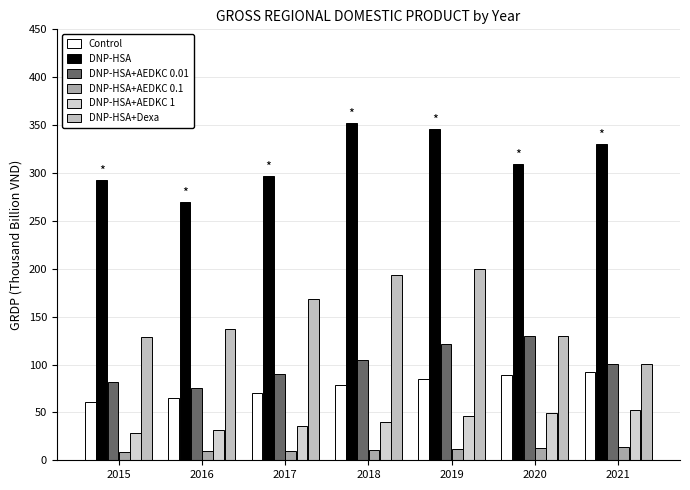

At how many categories does at least one series exceed 226?

7